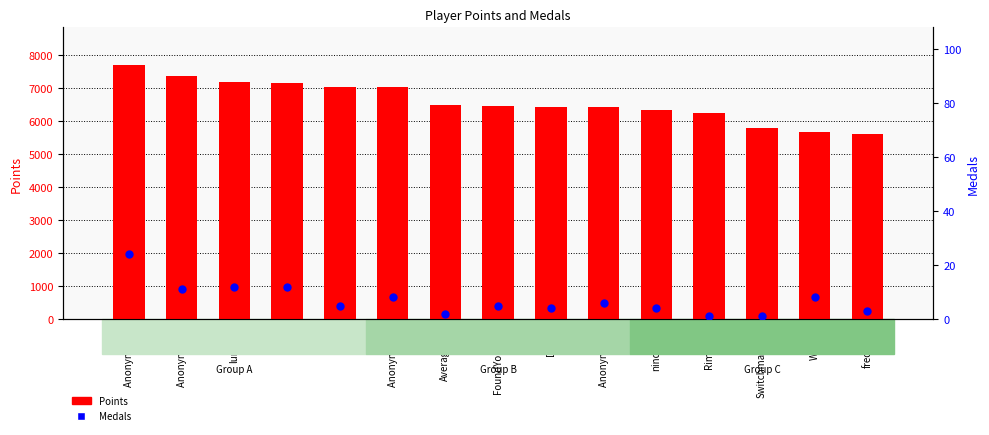

Is the value of Medals at Switchmaster64 greater than the value of Points at Rimato13?

No